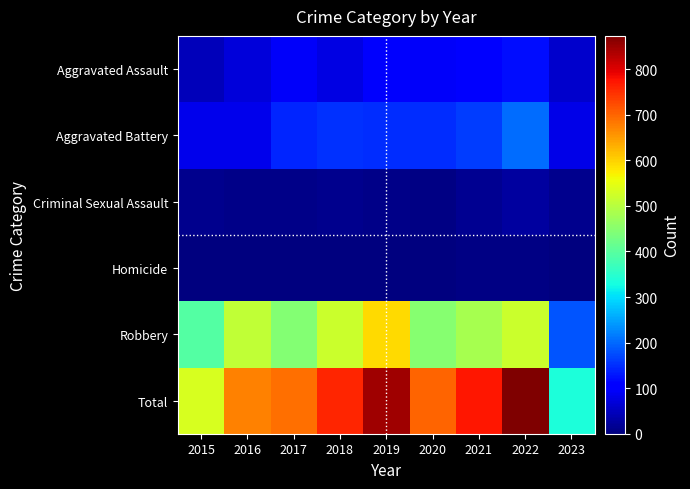

How many categories are shown in the chart?

9